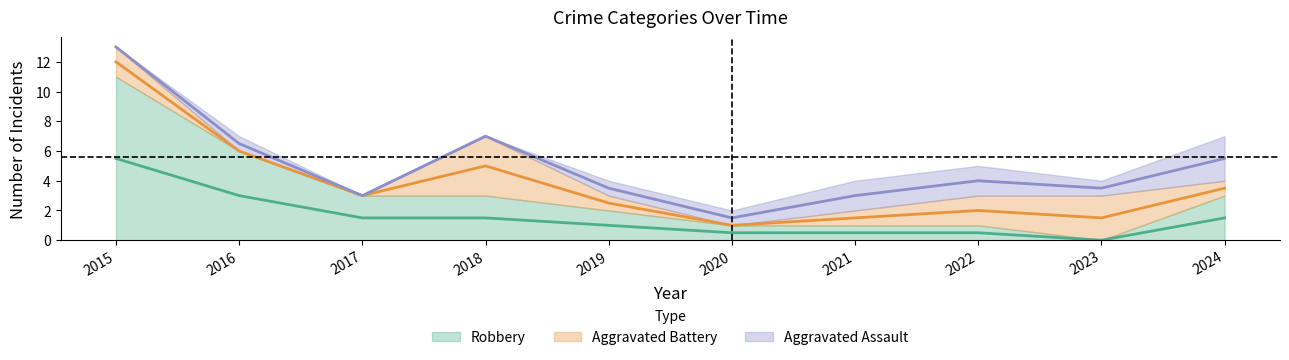

True or false: Robbery and Aggravated Assault cross at least once.

False